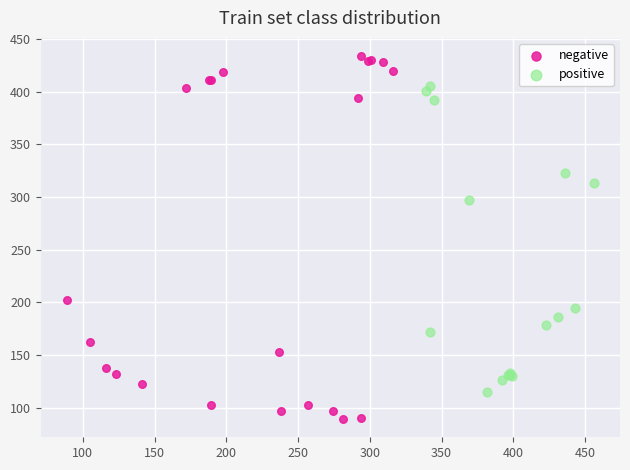

Which series has the widest spread of Y values?

negative